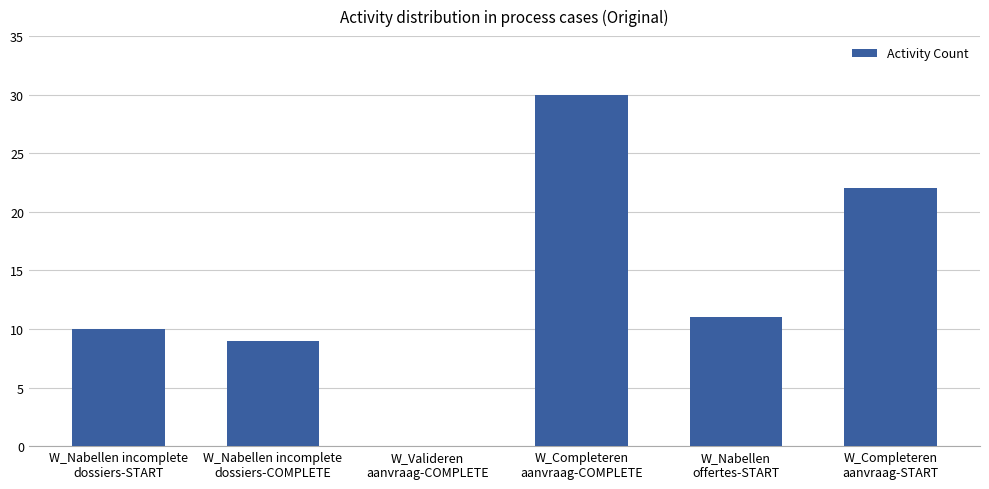

What is the maximum value shown in the chart?

30